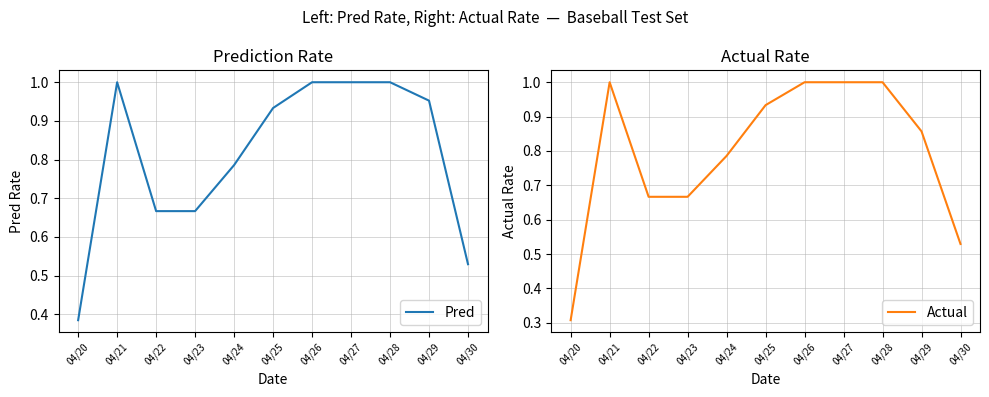

What is the maximum value shown in the chart?

1.0